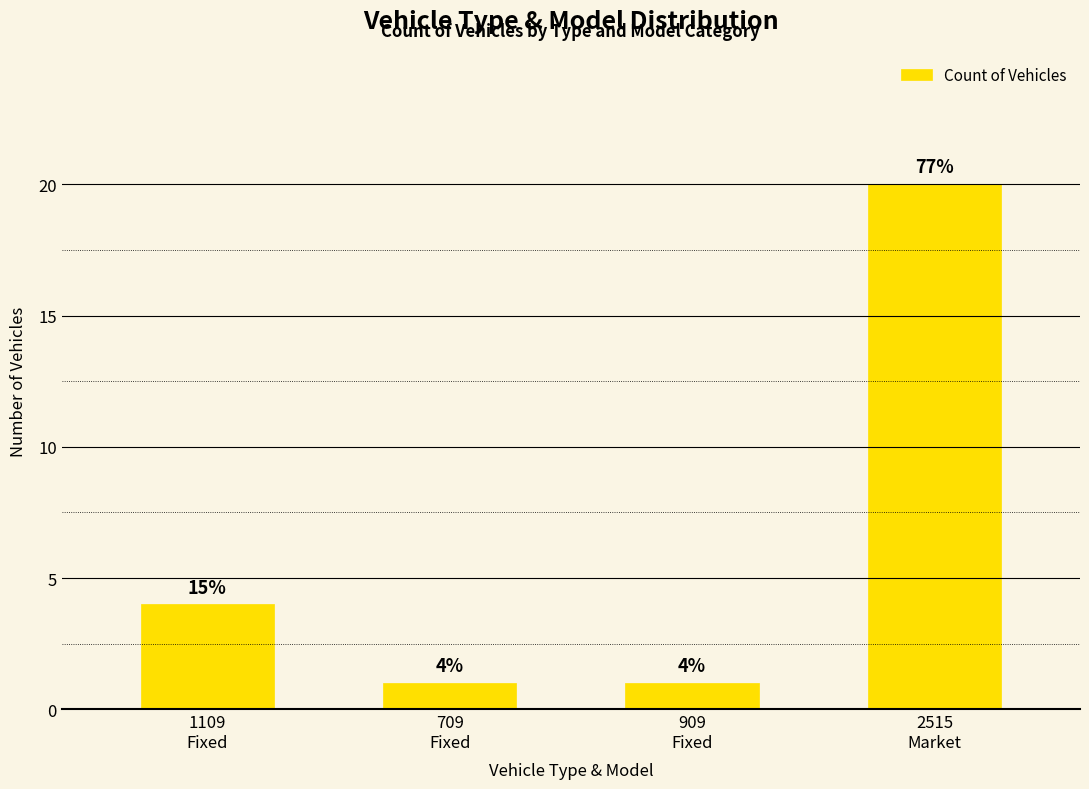

What is the minimum value shown in the chart?

1